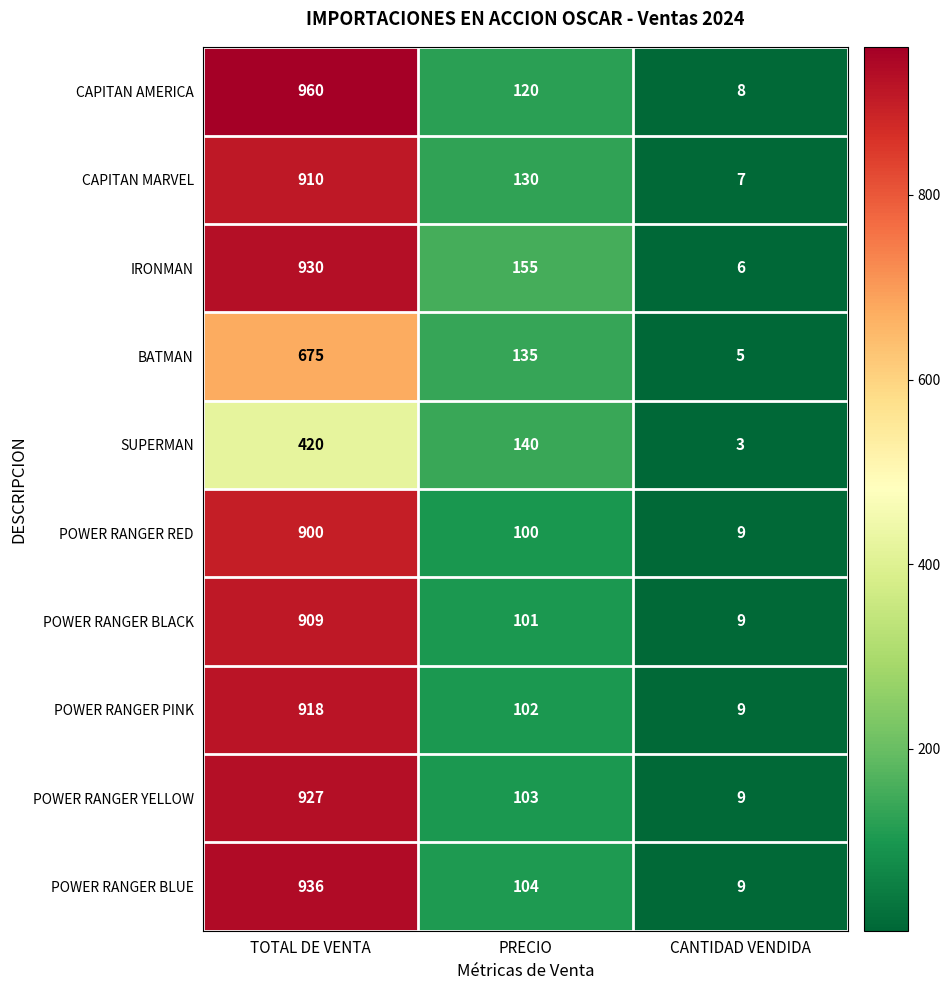

Which category has the lowest value in the IRONMAN series?

CANTIDAD VENDIDA